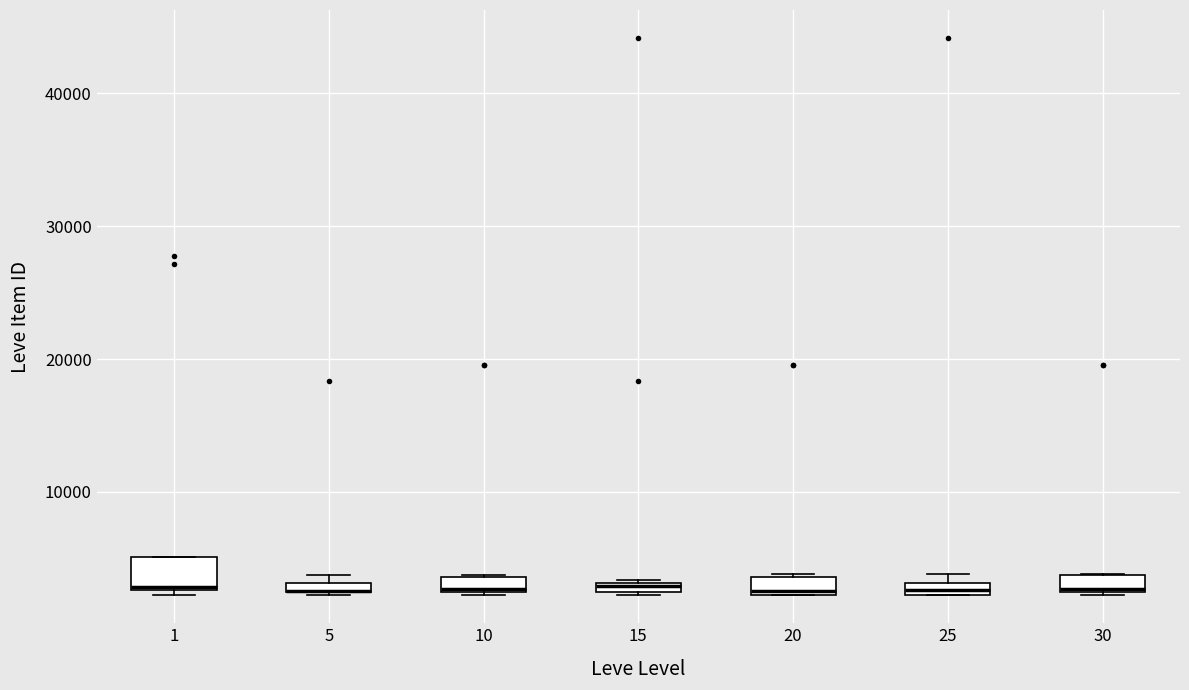

Where is the upper edge of the box at x = 20 on the y-axis? The values are not printed on the chart, so give them approximately, as read against the axis.

4000